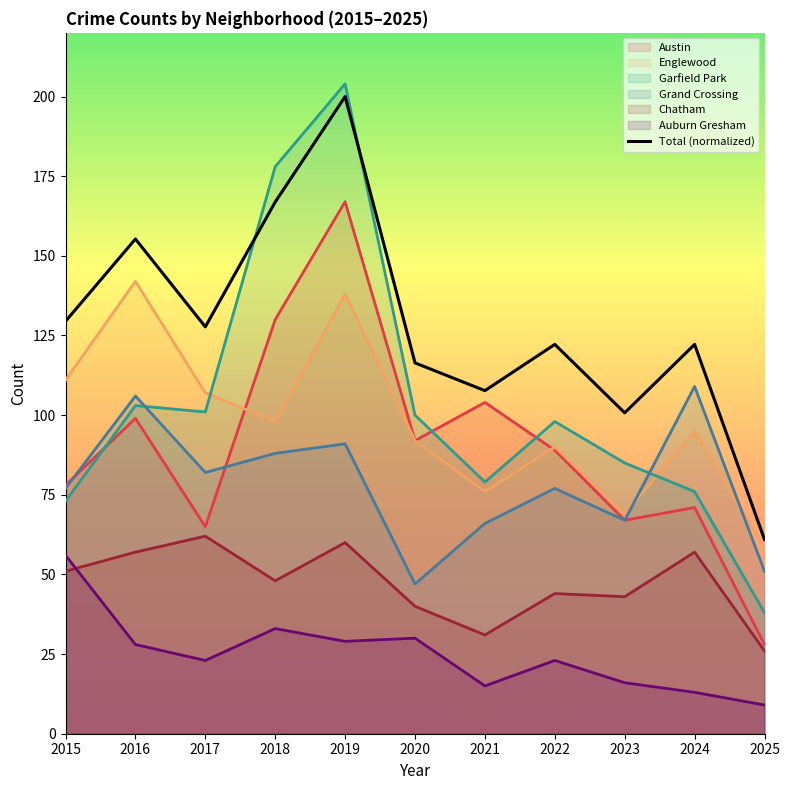

What is the sum of all values?

1409.6